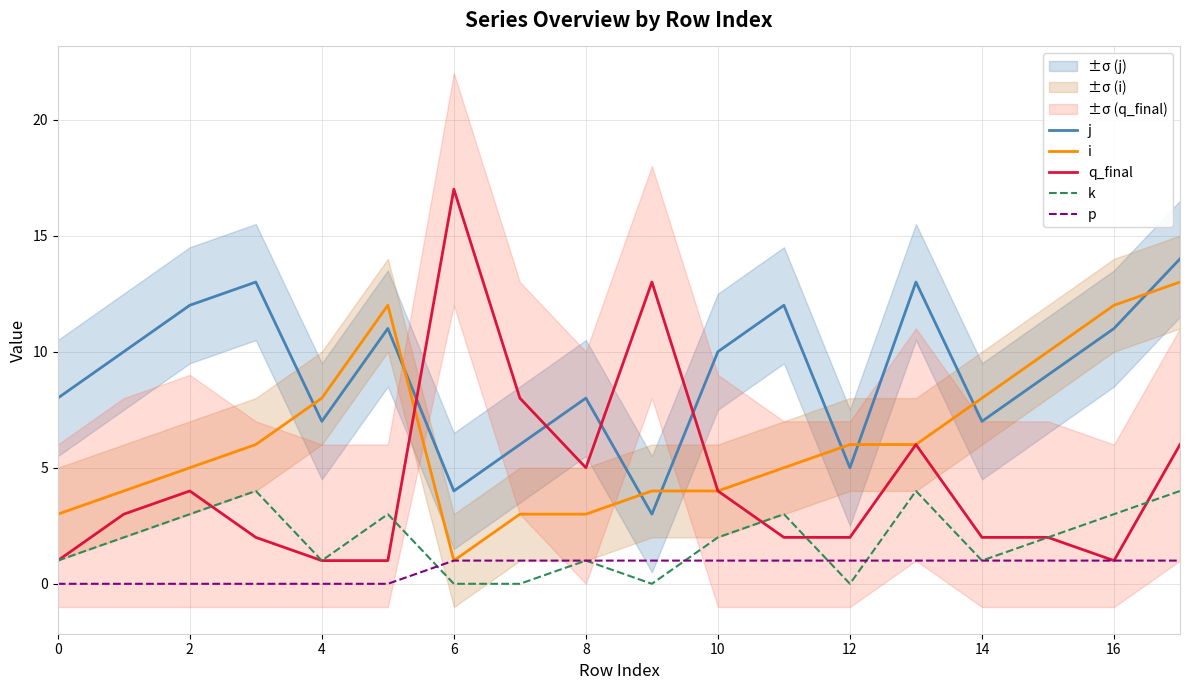

Which category has the highest value in the q_final series?

6